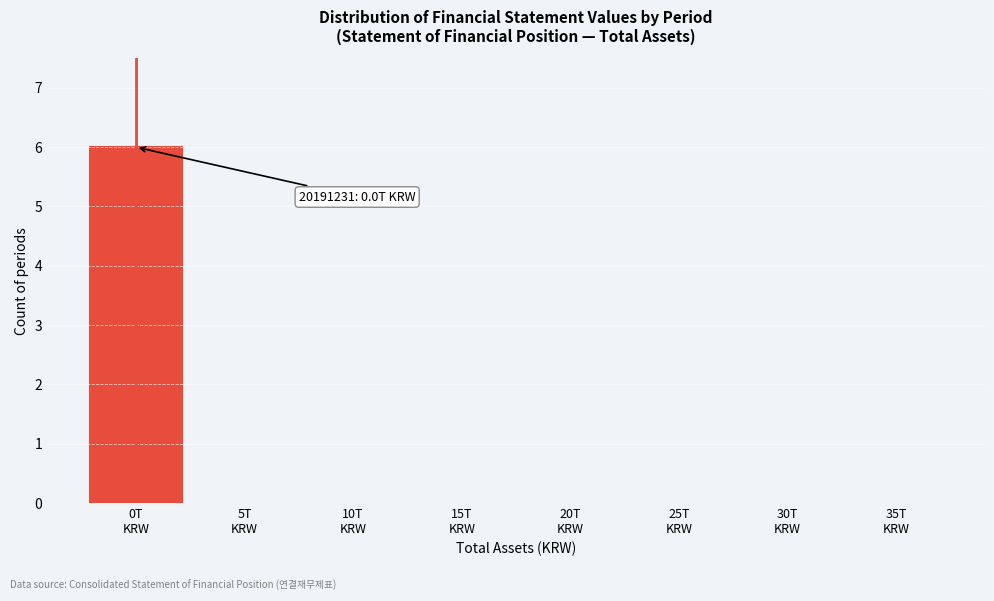

What is the sum of all values?

6